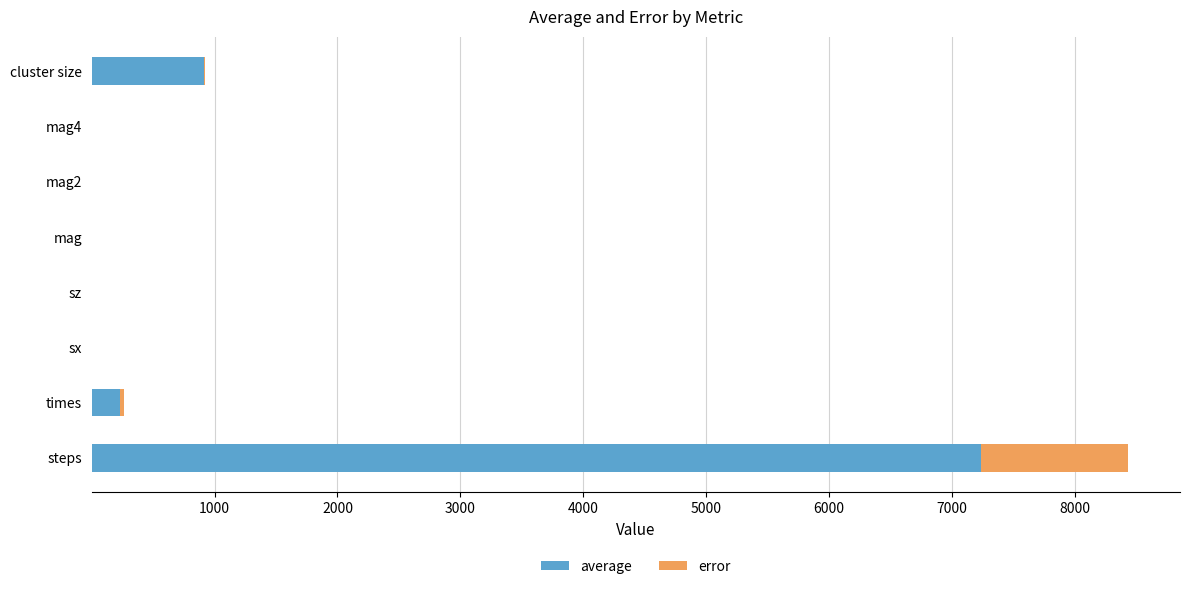

What is the total value across all series at steps?

8434.3